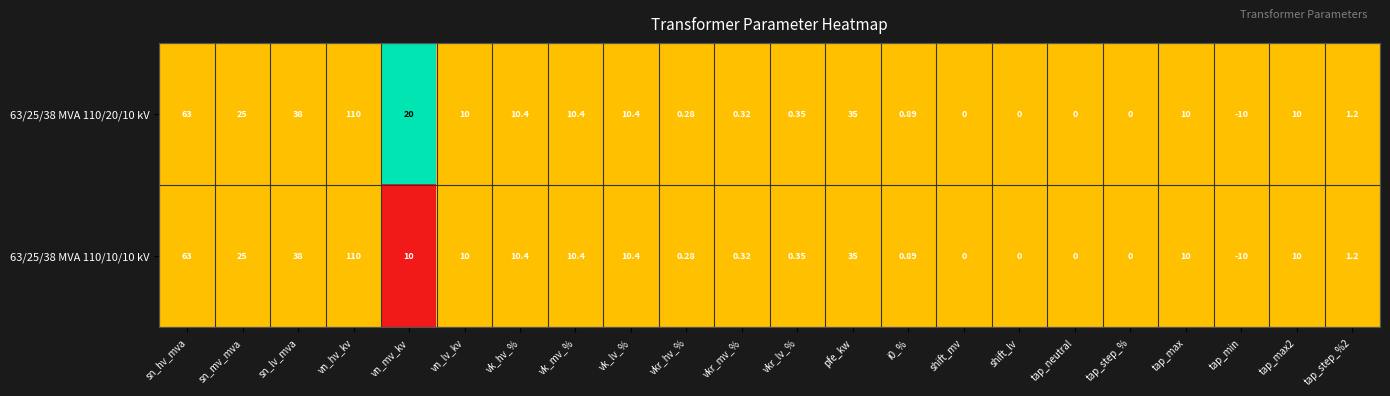

At which label does 63/25/38 MVA 110/10/10 kV first exceed 10?

sn_hv_mva